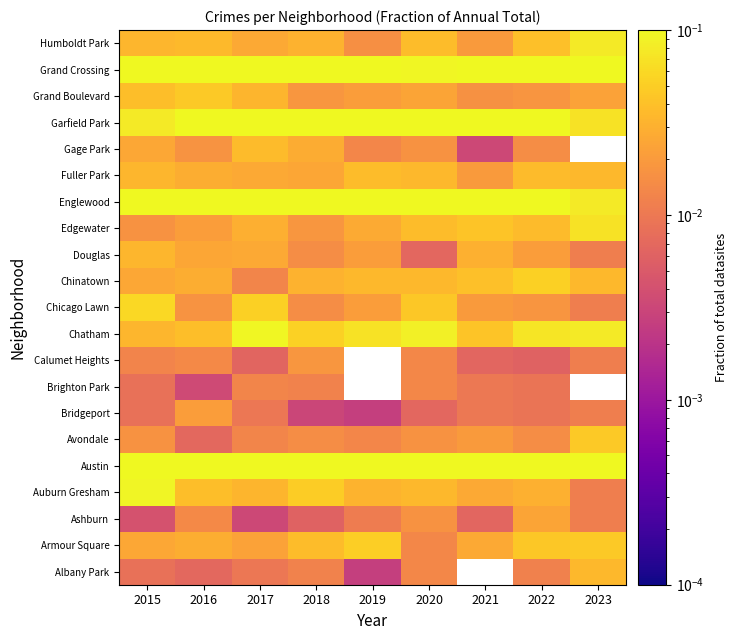

How many series are shown in this chart?

21